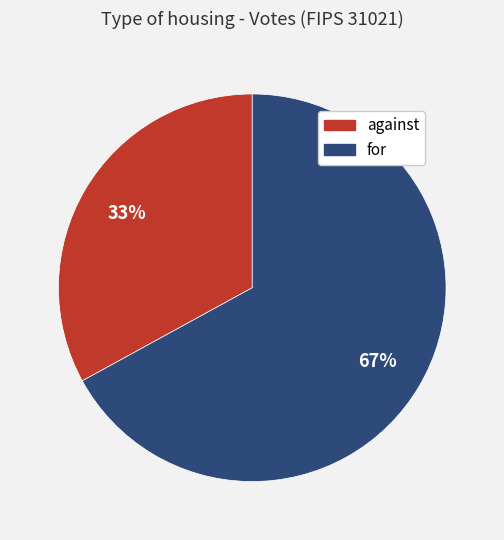

True or false: for accounts for 60% of the total.

False